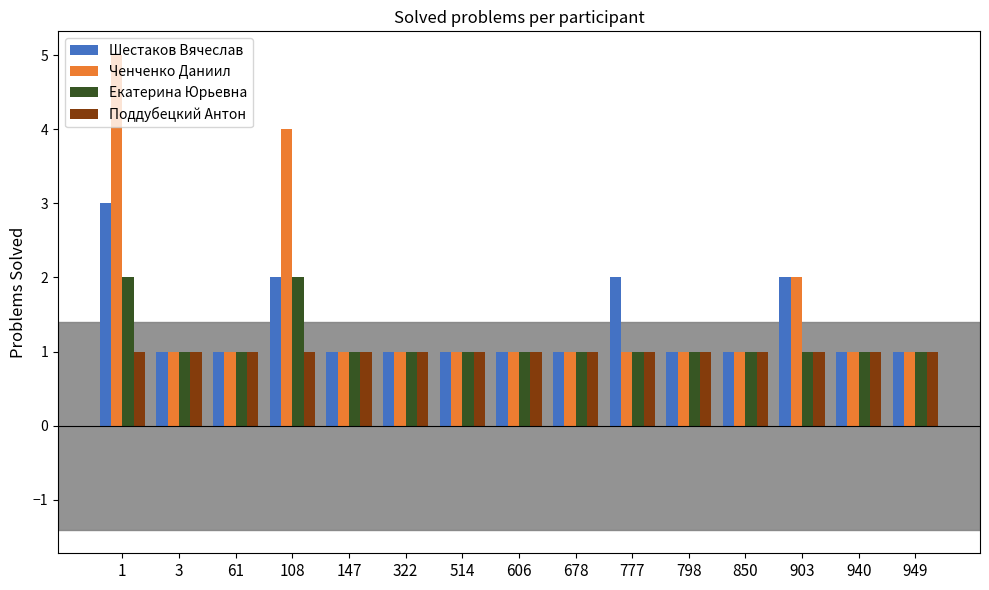

How many groups of bars are there?

15